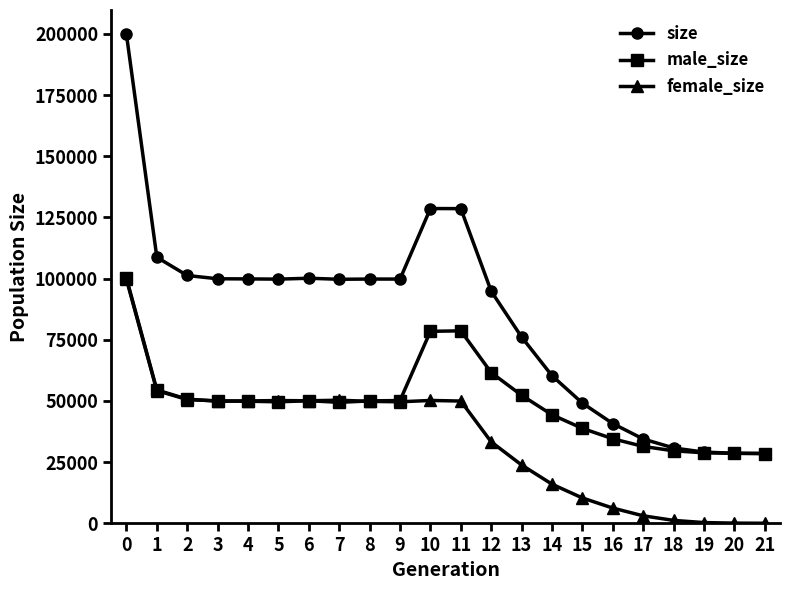

True or false: female_size has more than 1 interior local peaks.

True